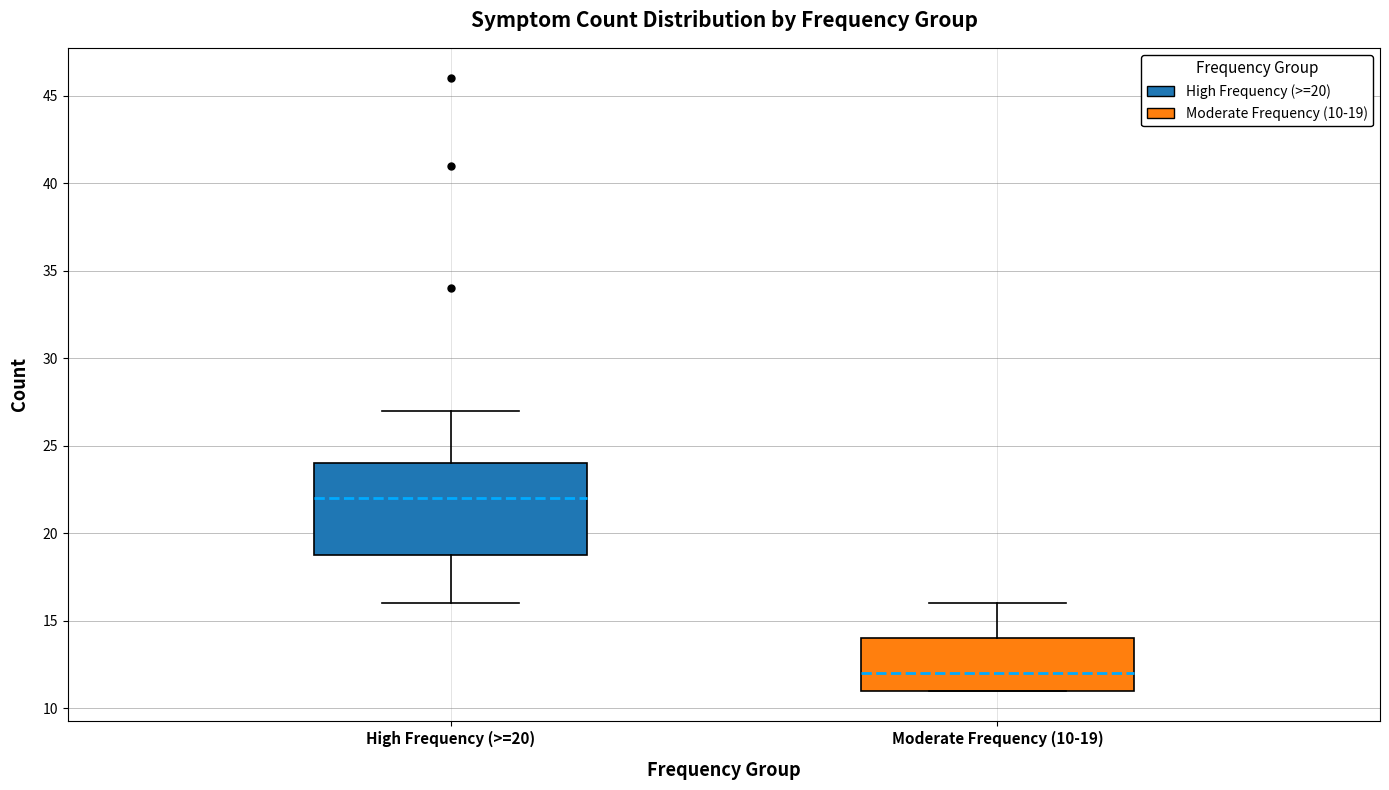

Reading left to right, transcribe this box plot: for each box, give where its median line is, the range the box spans, and where its two whiskers end, as read against the y-axis. The values are not printed on the chart, so give them approximately, as read against the axis.

High Frequency (>=20): median 22, box 19 to 24, whiskers 16 to 27
Moderate Frequency (10-19): median 12, box 11 to 14, whiskers 11 to 16